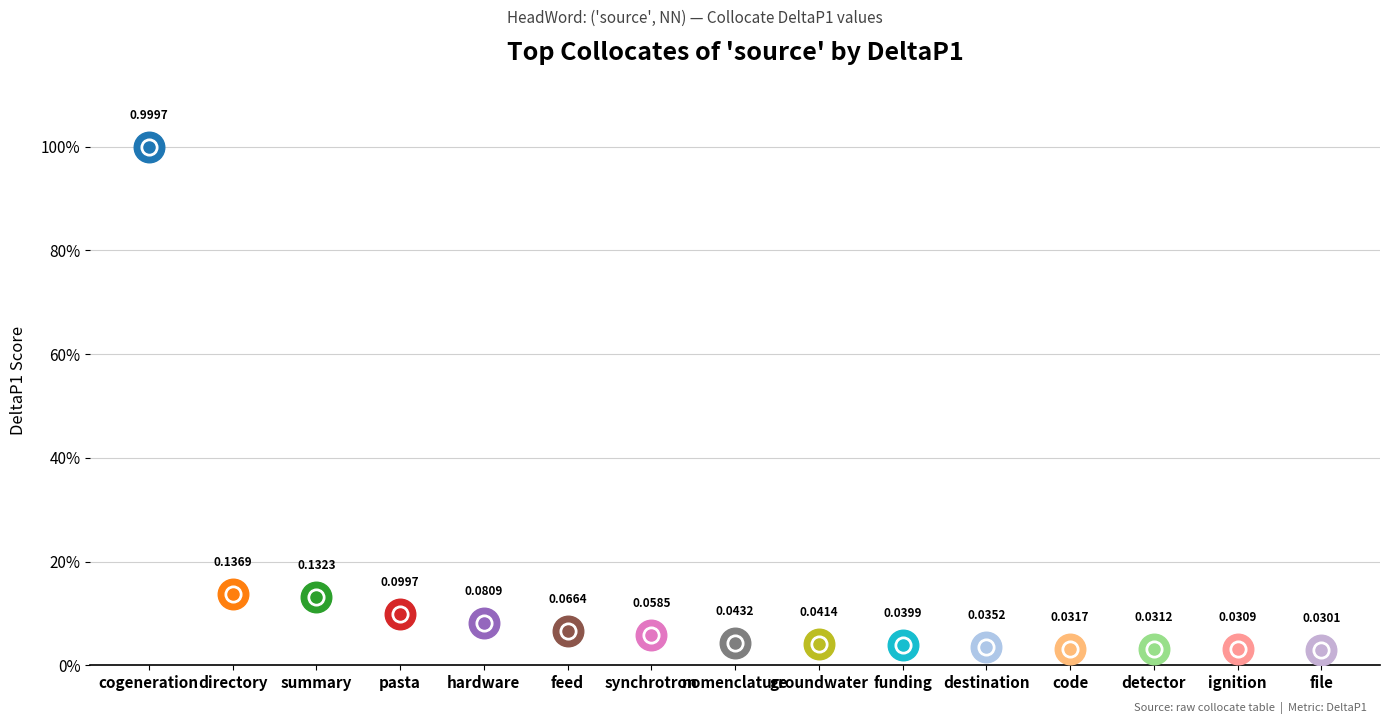

Is this an area chart (filled region under the line)?

No